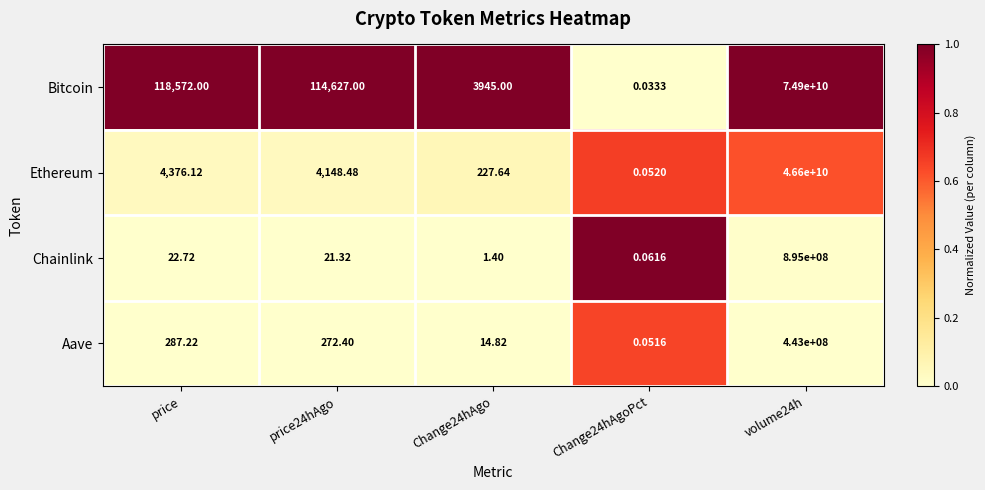

Where does the Aave series first go above 272?

price